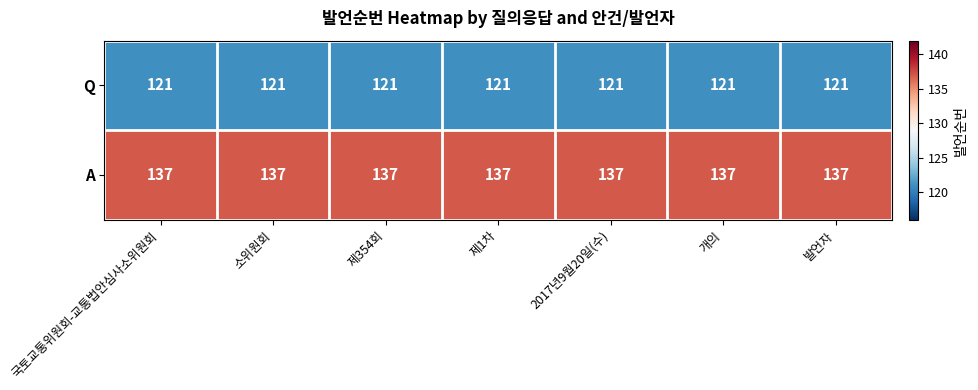

Is the value of A at 개의 greater than the value of Q at 개의?

Yes